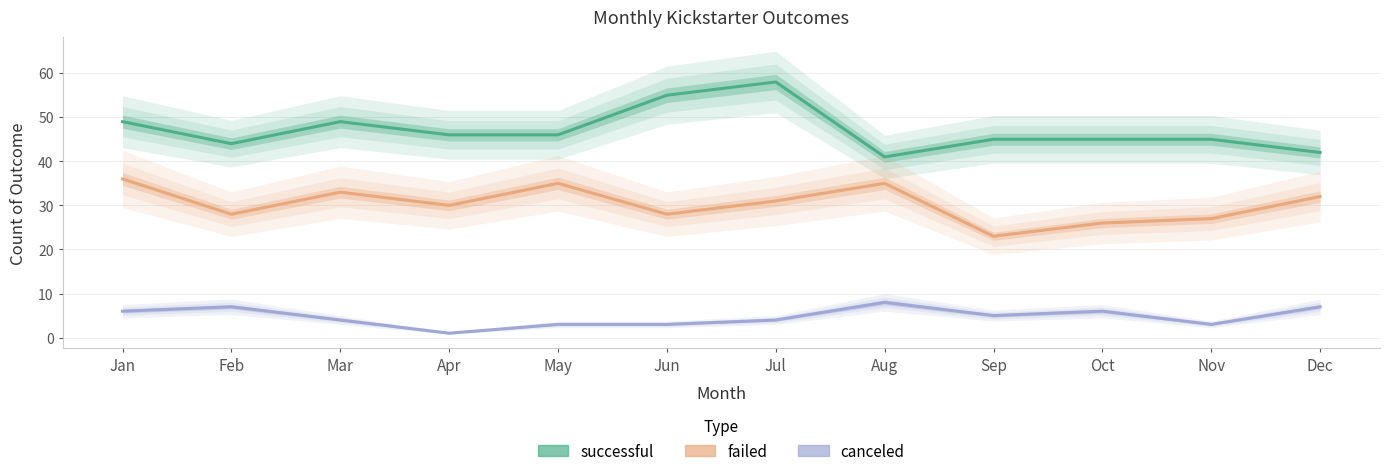

What is the value of the failed point at the 3rd from the left?

33